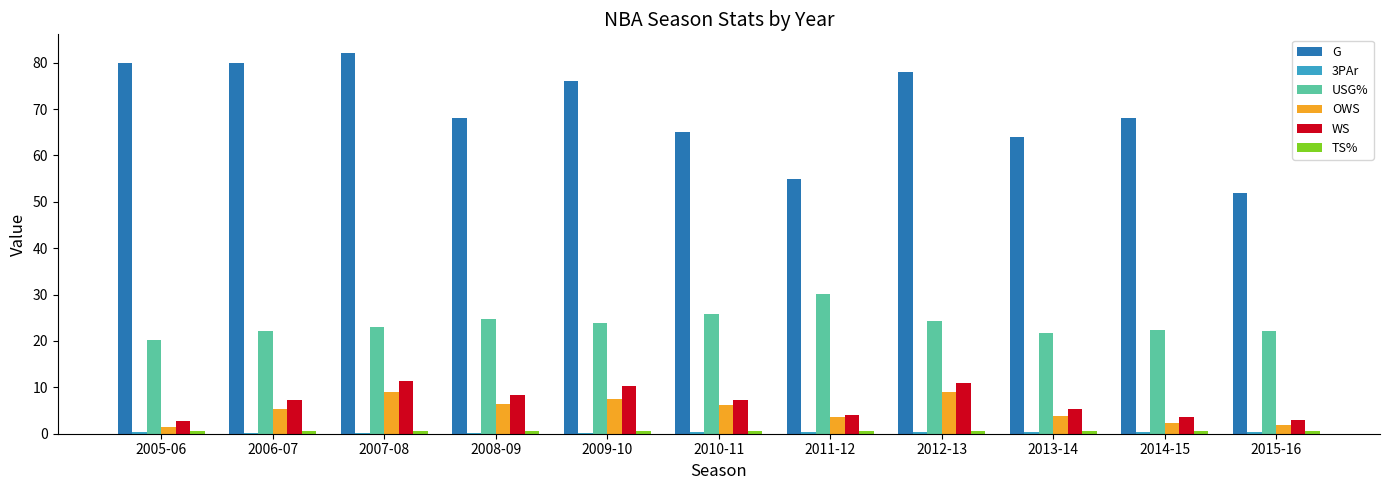

Which category has the highest value in the G series?

2007-08